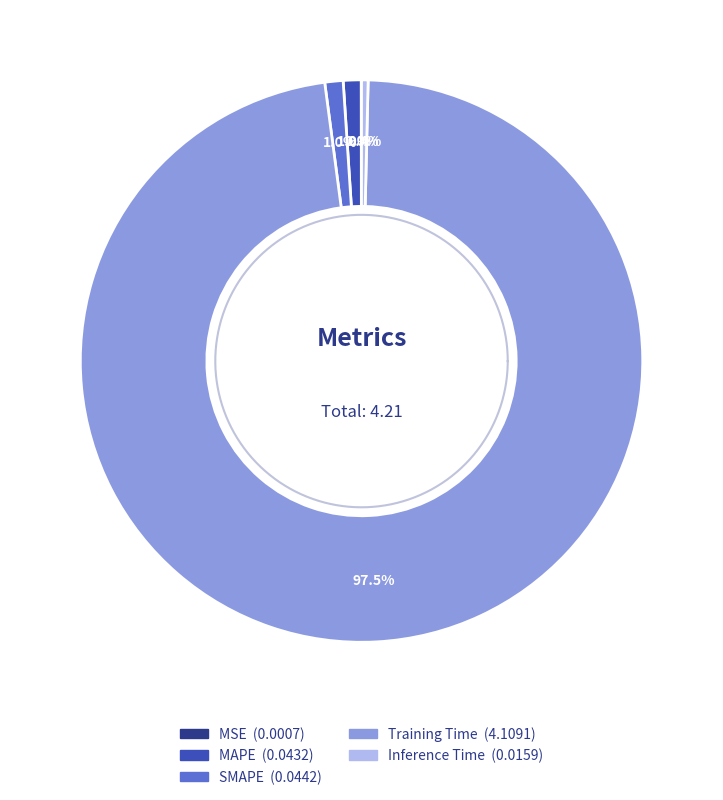

To the nearest percent, what portion does MAPE represent?

1%